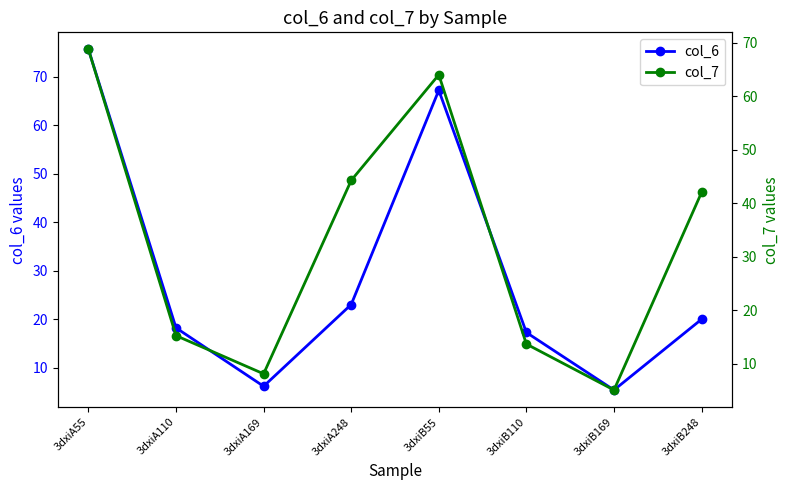

Reading left to right, what are all the values shown in this chart?

col_6: 75.7	18.2	6.2	23.0	67.2	17.3	5.4	20.0
col_7: 68.8	15.3	8.2	44.3	64.0	13.7	5.1	42.0